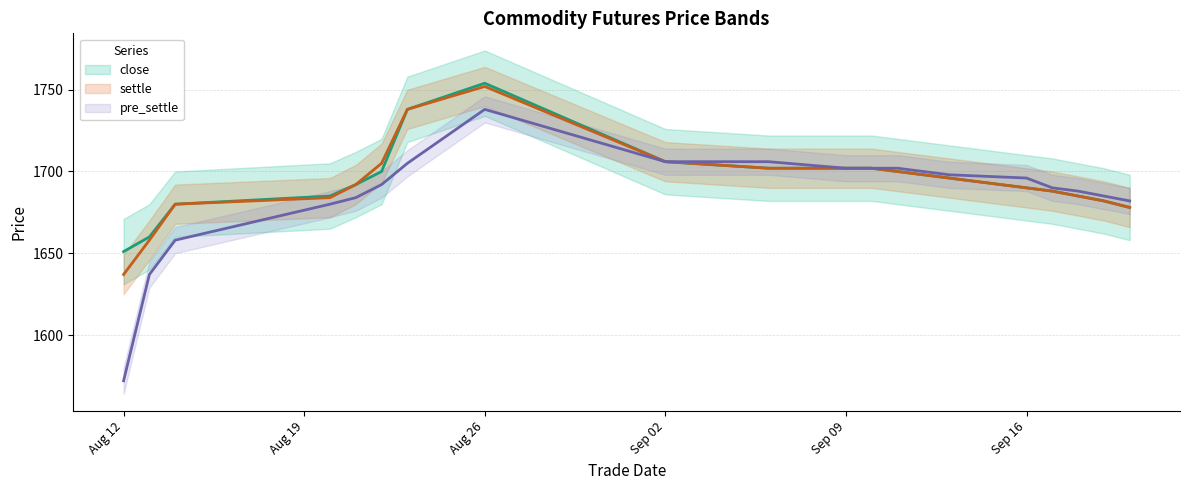

Is the value of pre_settle at 16 greater than the value of close at 15?

No